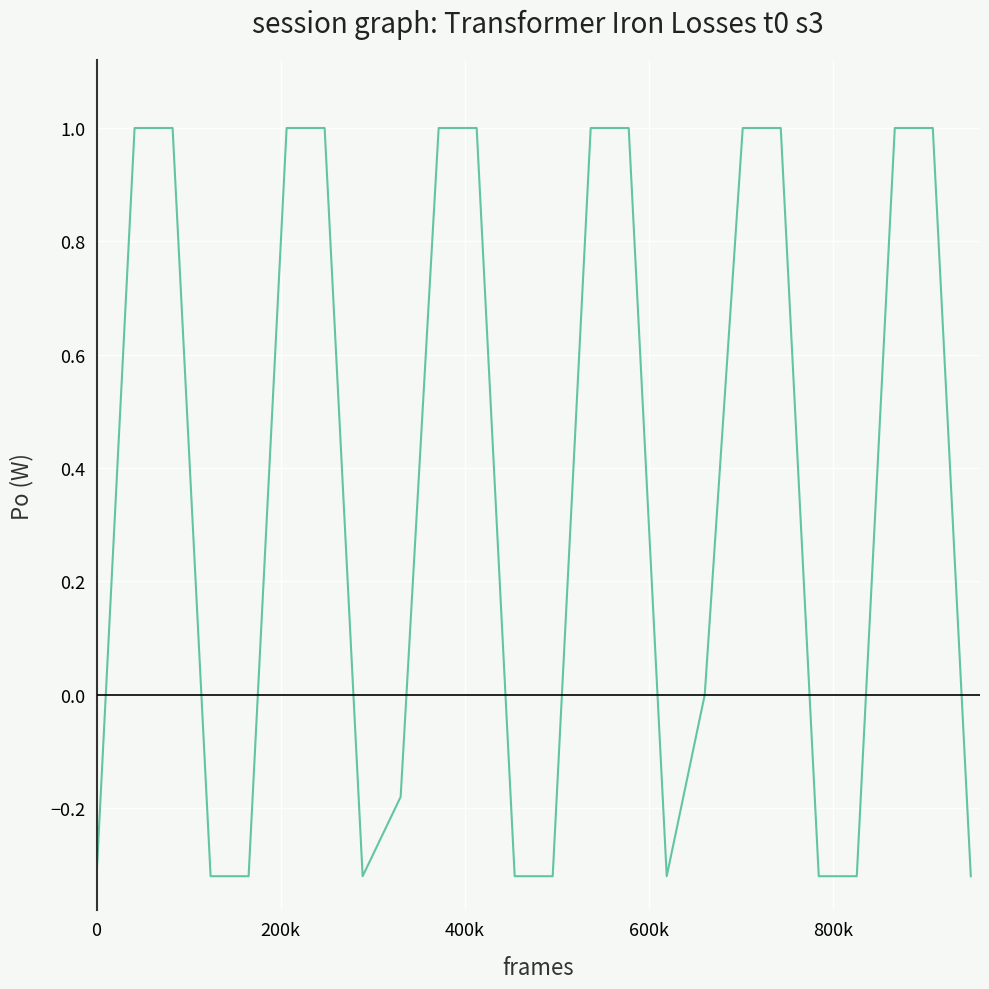

What is the difference between the maximum and minimum values?

1.3